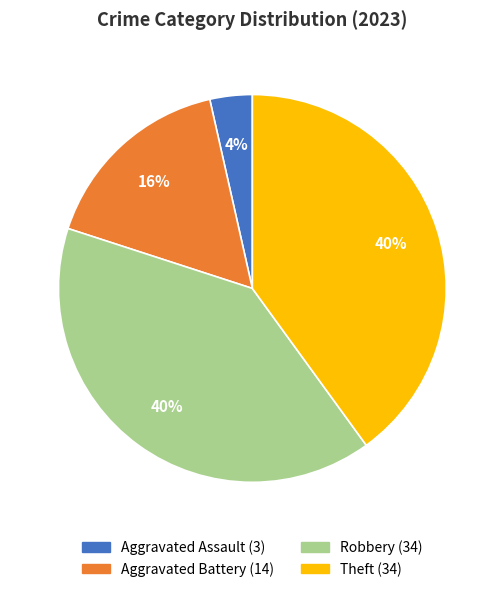

To the nearest percent, what is the difference between the largest and smallest slice percentages?

36%